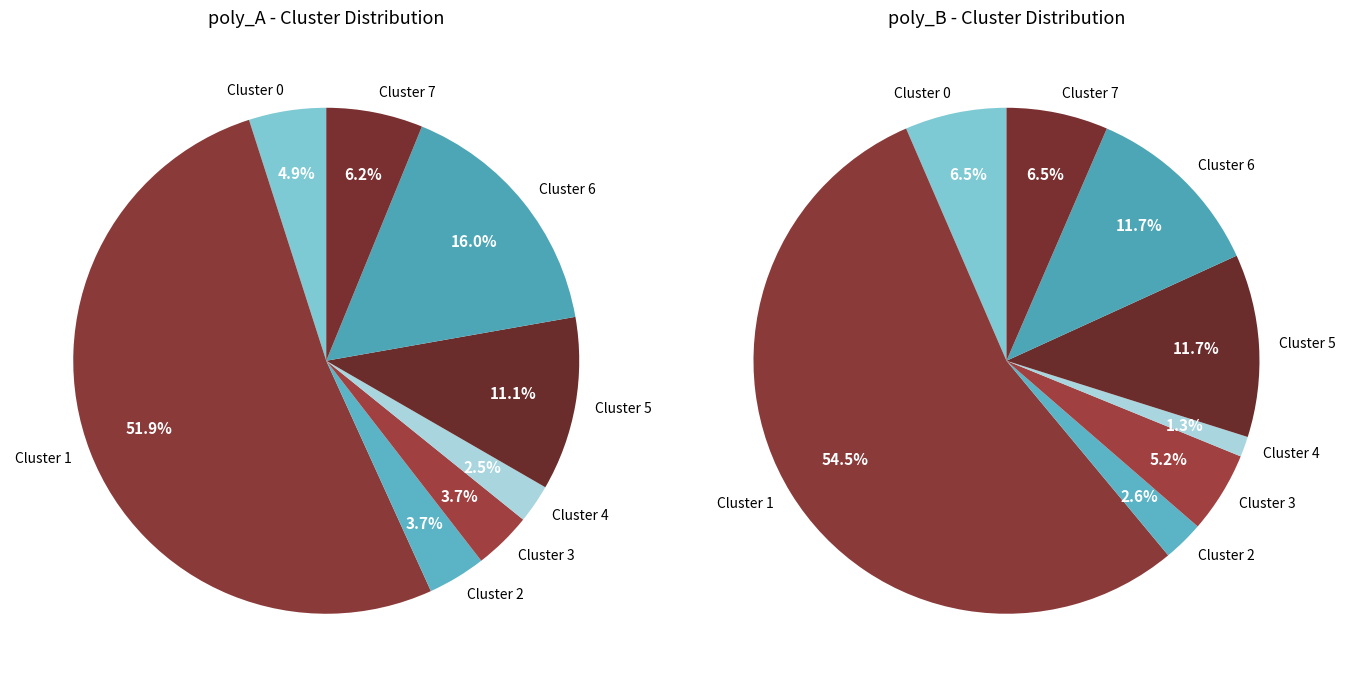

What portion of the pie excludes Cluster 6?

84.0%